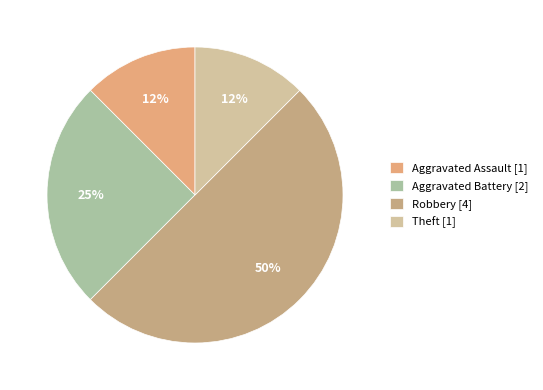

How many slices are in this pie chart?

4